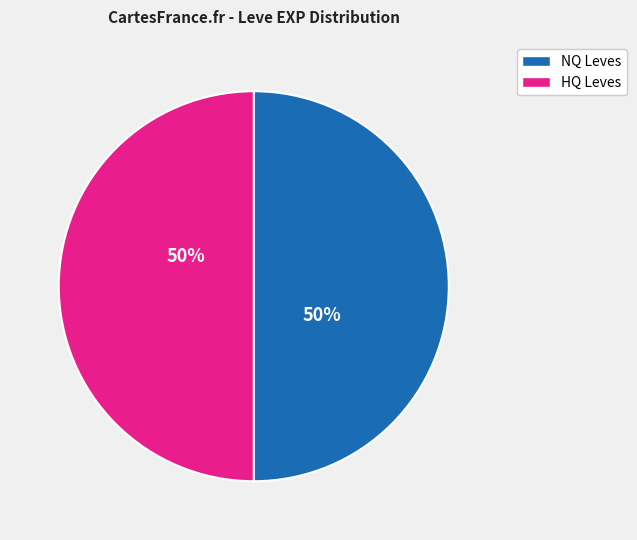

How many slices are in this pie chart?

2